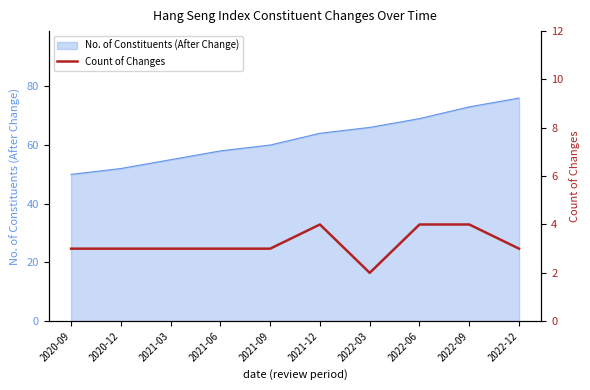

What is the minimum value shown in the chart?

2